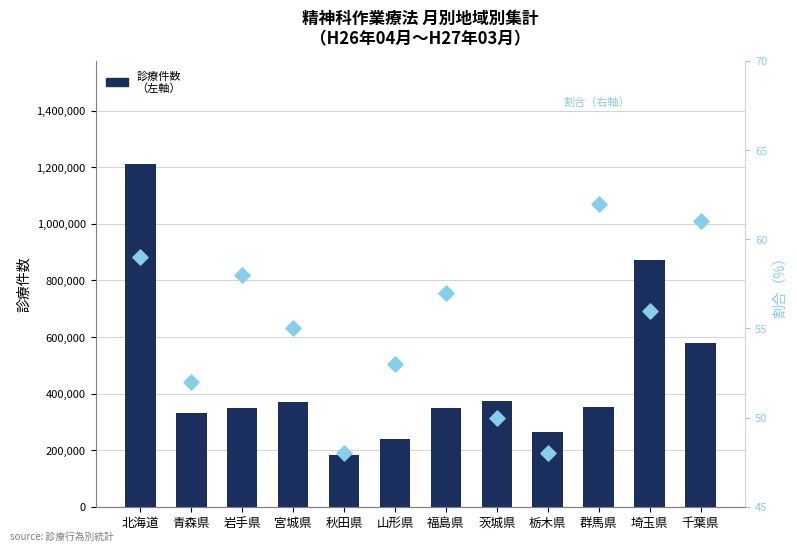

At which category is the sum across all series the highest?

北海道